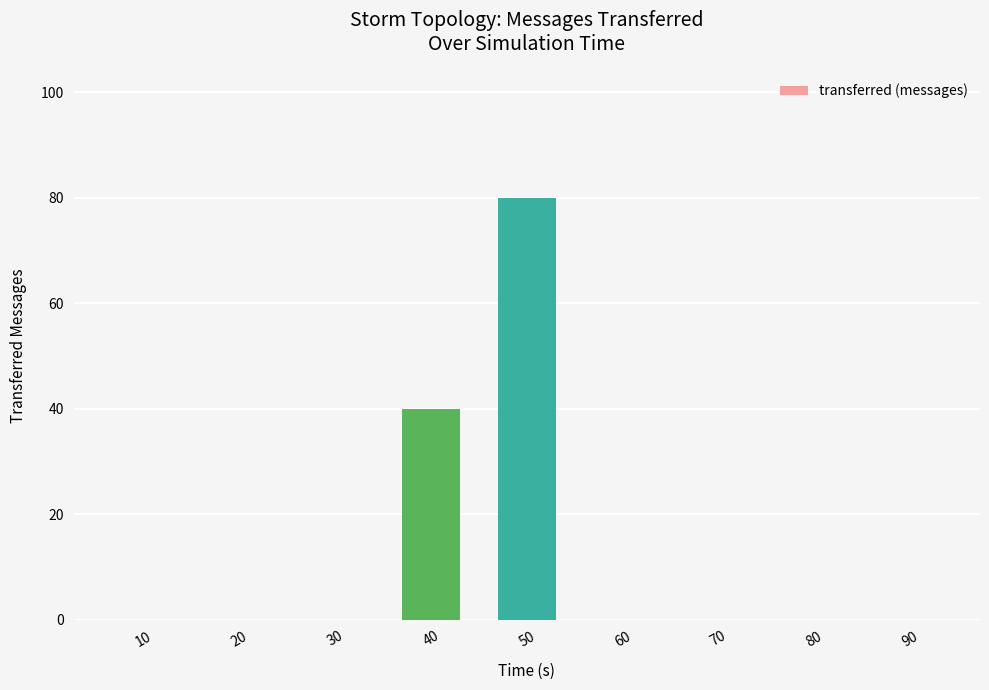

Is it true that the value at 60 is 0?

True